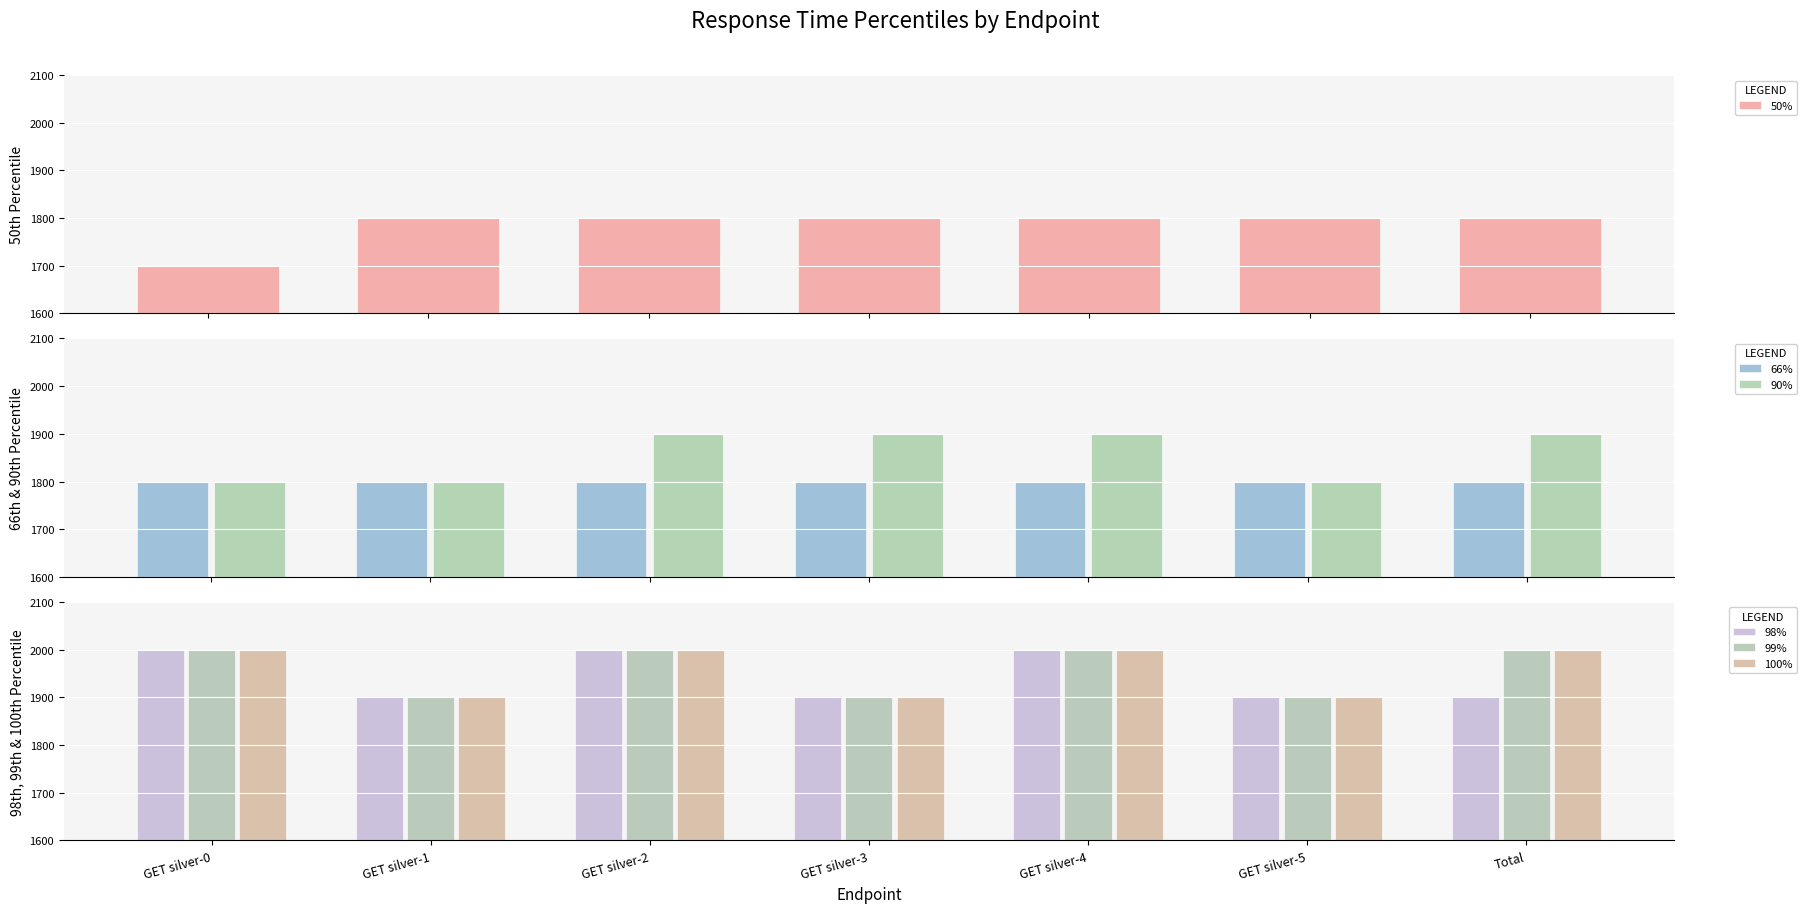

The value of 50% at GET silver-5 is 848. True or false?

False